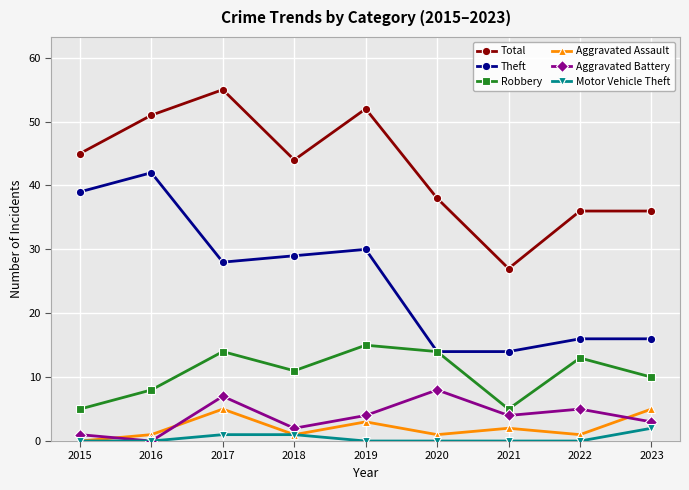

How many values in the Theft series are below 28?

4